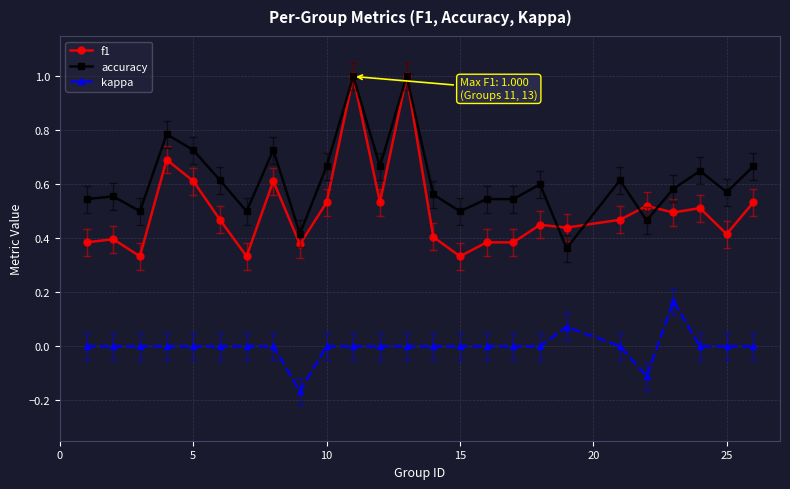

Which series has the largest total across all categories?

accuracy